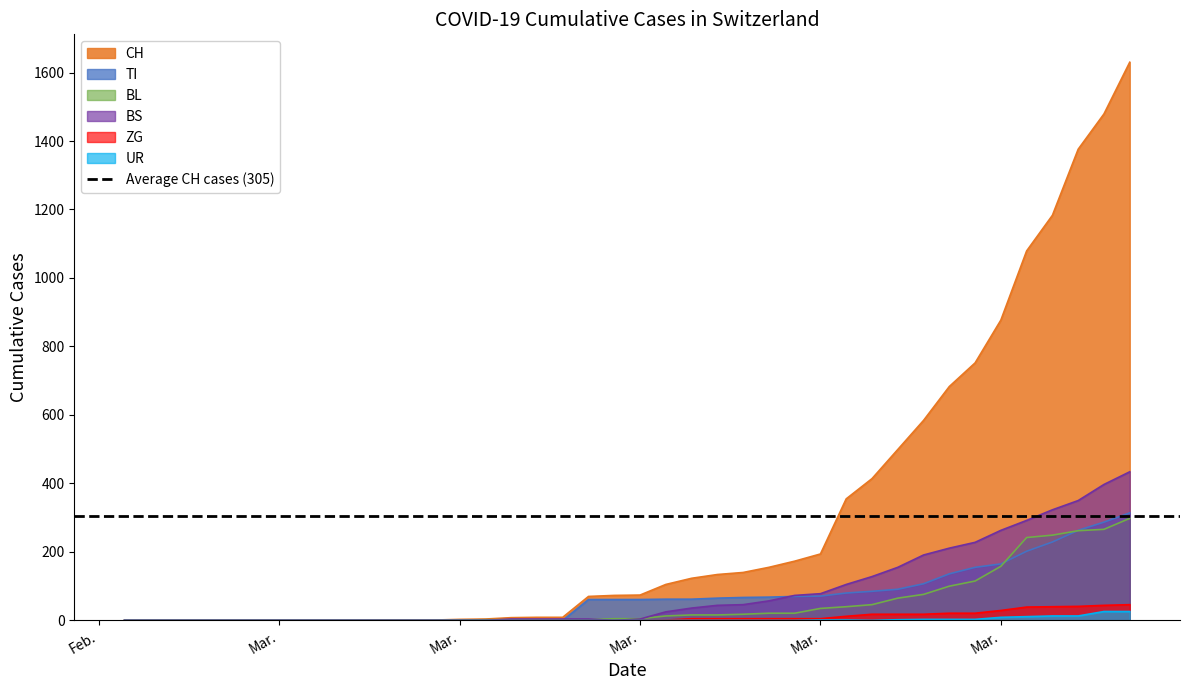

At which label does BS first exceed 4?

2020-03-17